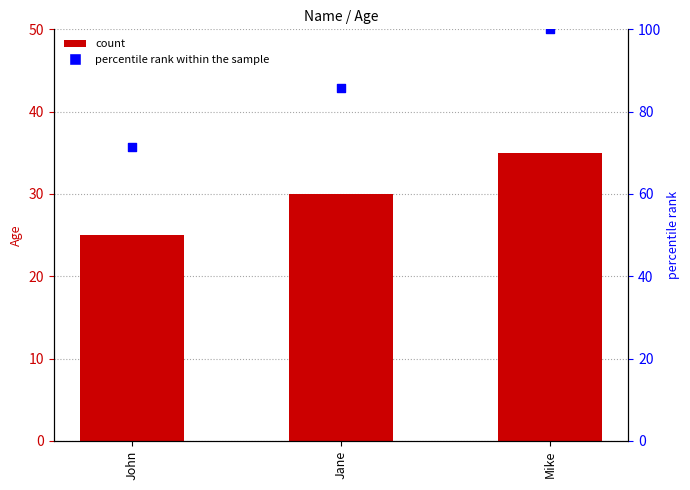

Which series contains the highest Y value?

percentile rank within the sample